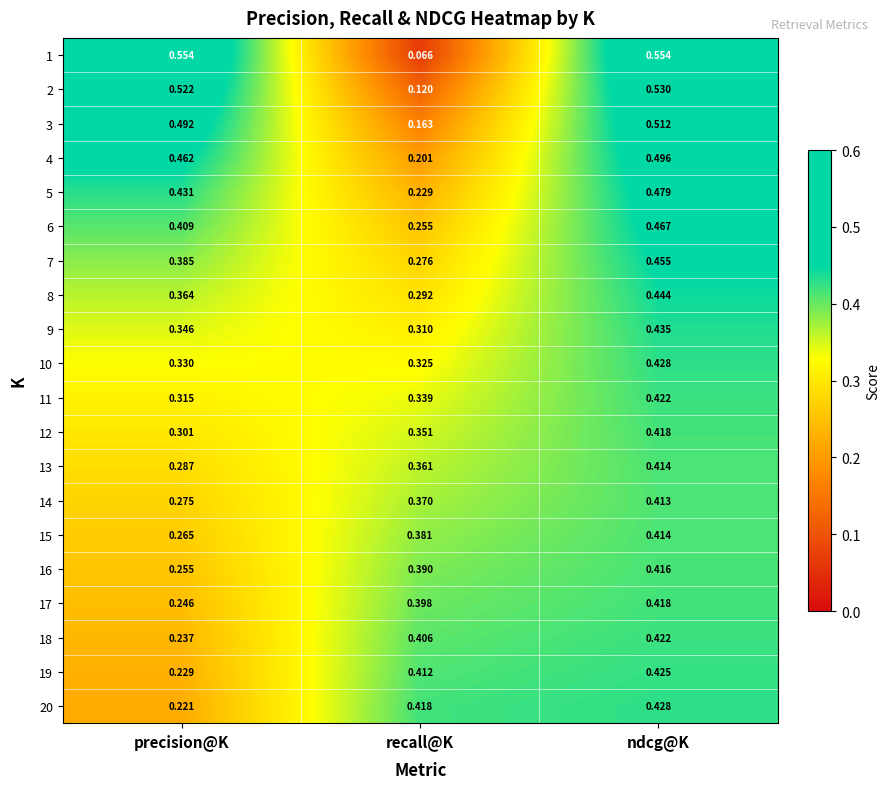

Which category has the lowest value in the 18 series?

precision@K